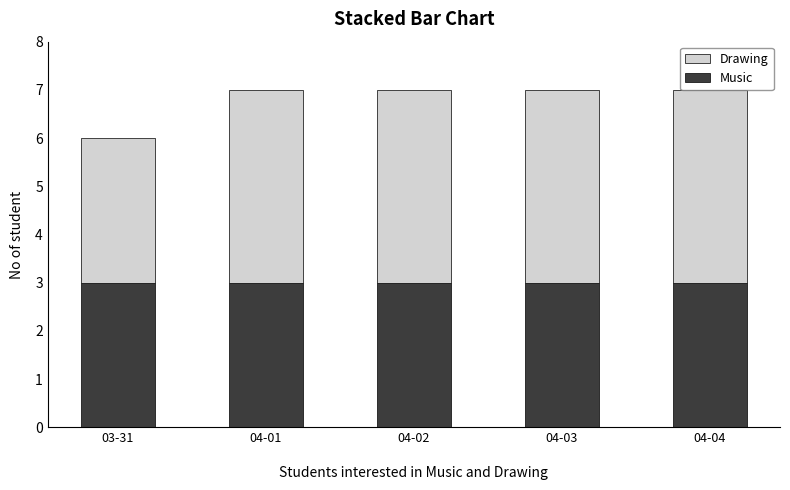

Is it true that Music equals 3 at 04-04?

True